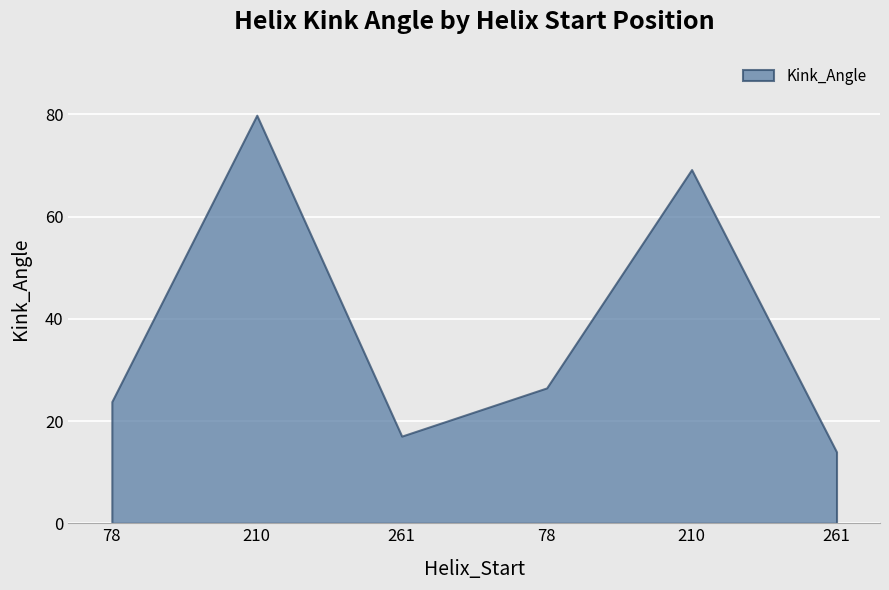

Count the number of categories in the chart.

6